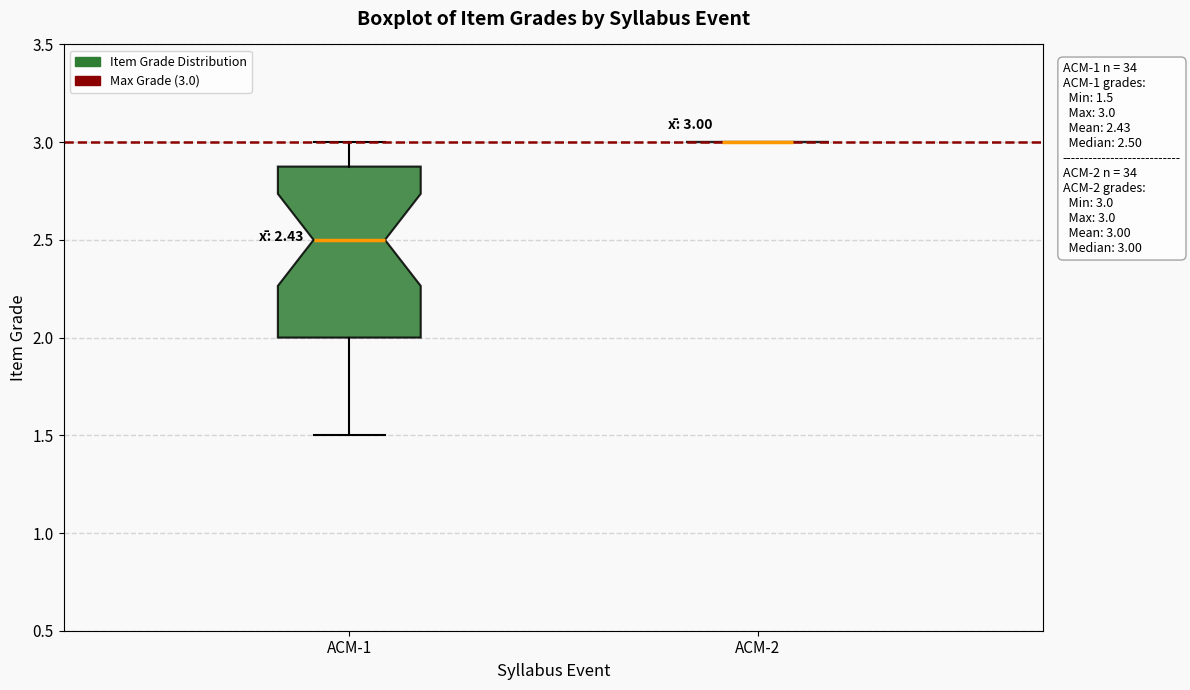

Which box is the tallest, from its lower edge to its upper edge?

ACM-1